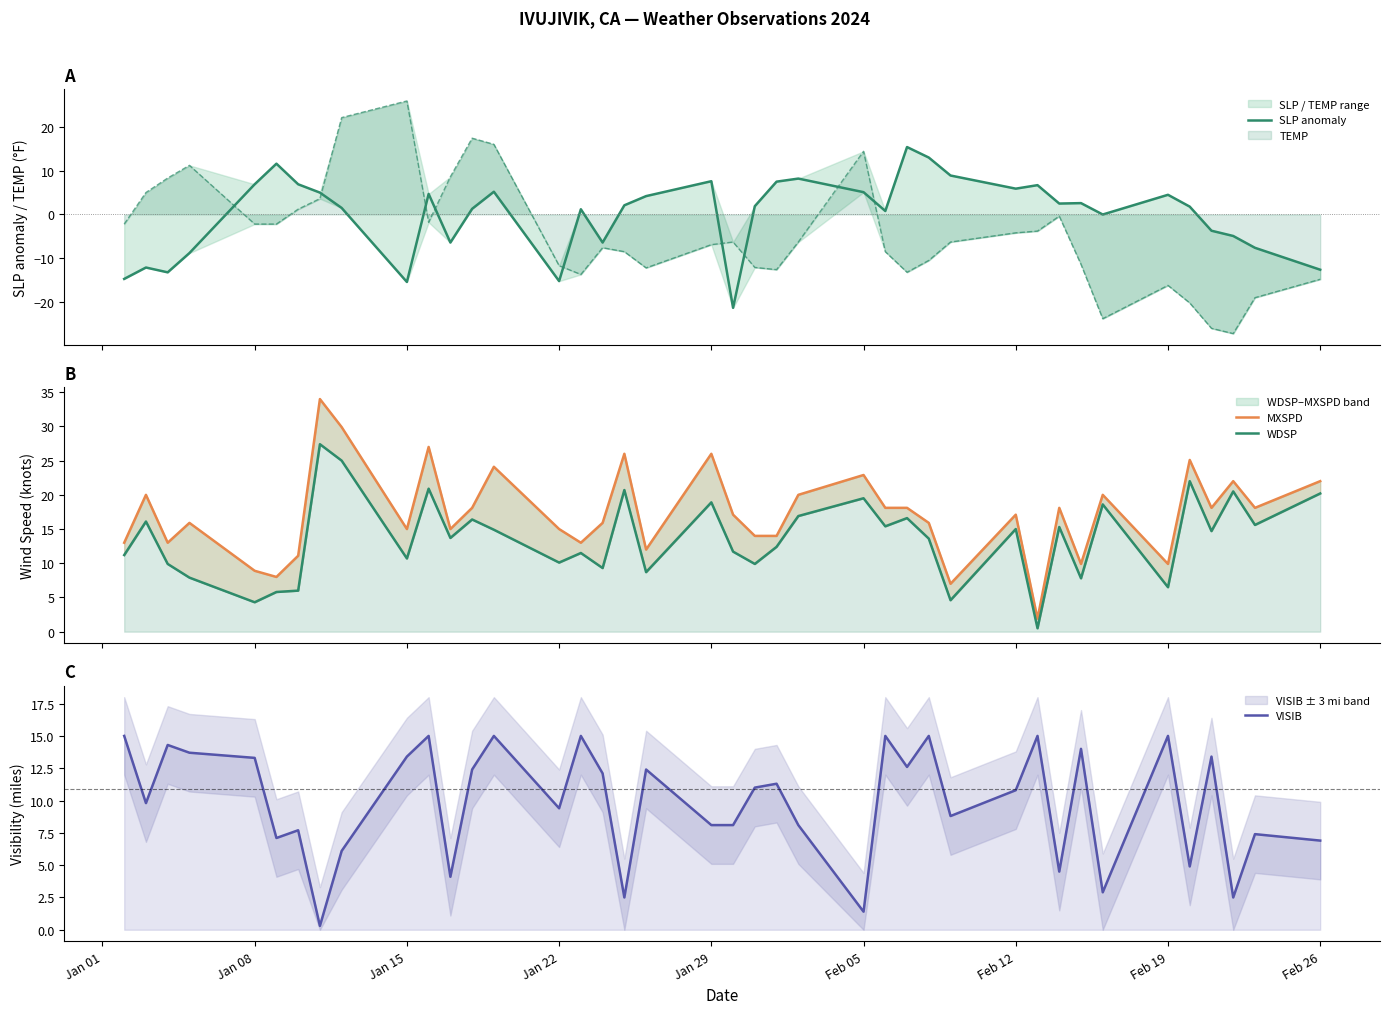

Which series has the widest spread of values?

SLP anomaly